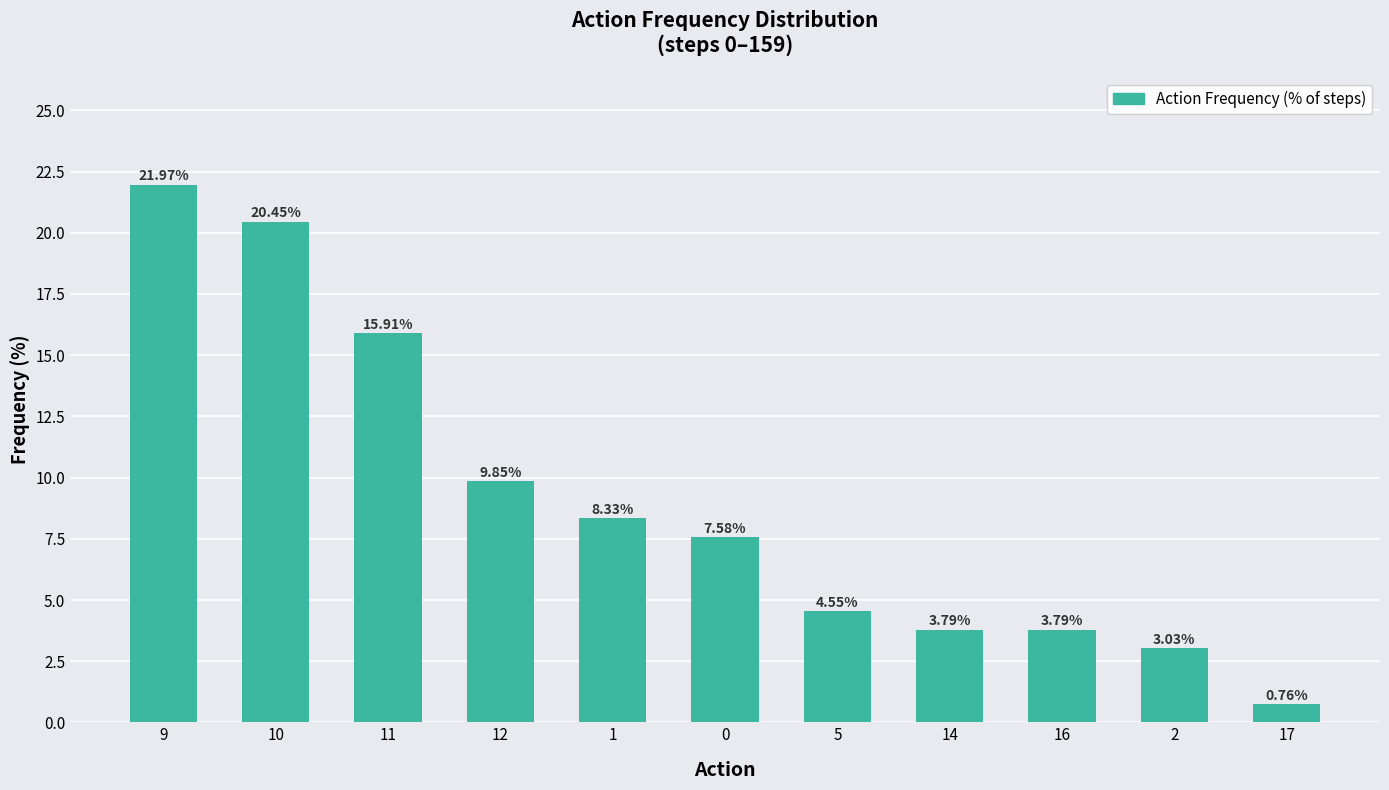

Between 0 and 11, which is larger?

11